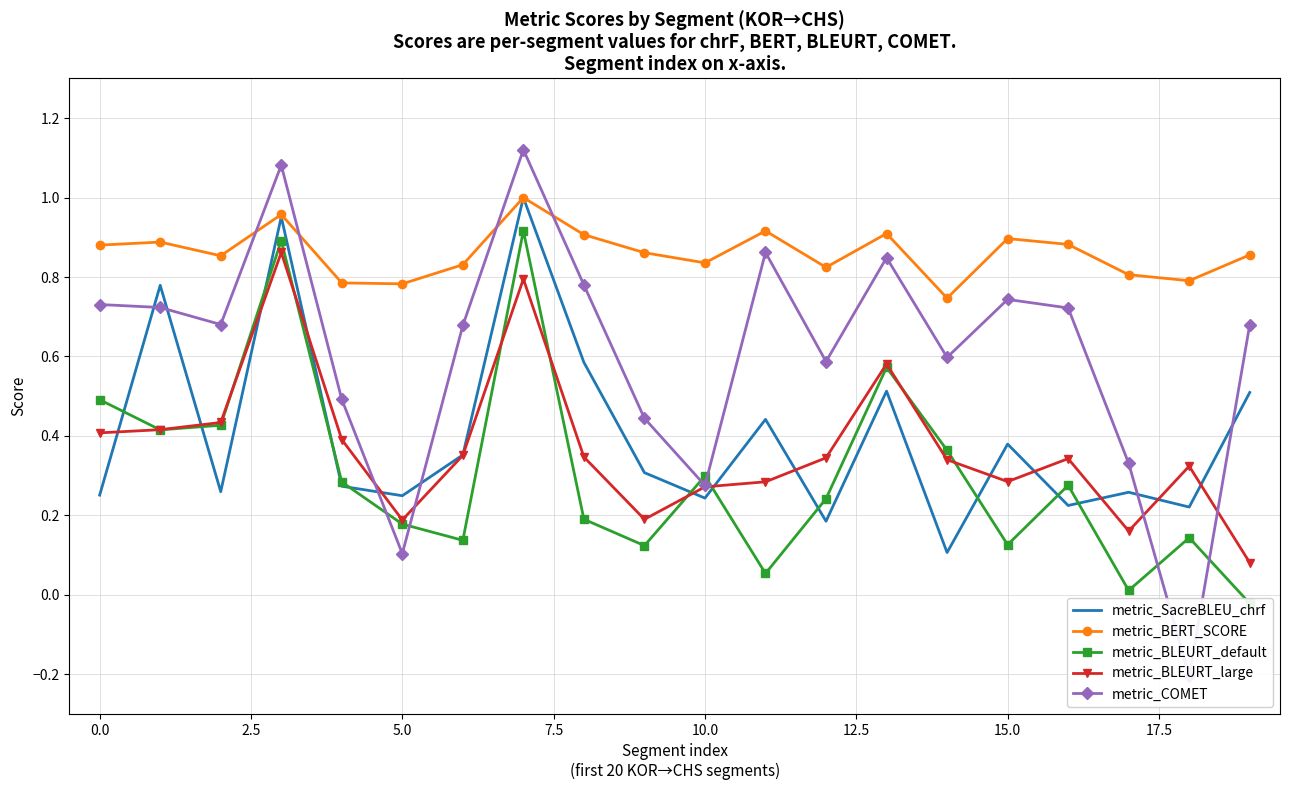

True or false: metric_BERT_SCORE and metric_BLEURT_large cross at least once.

False